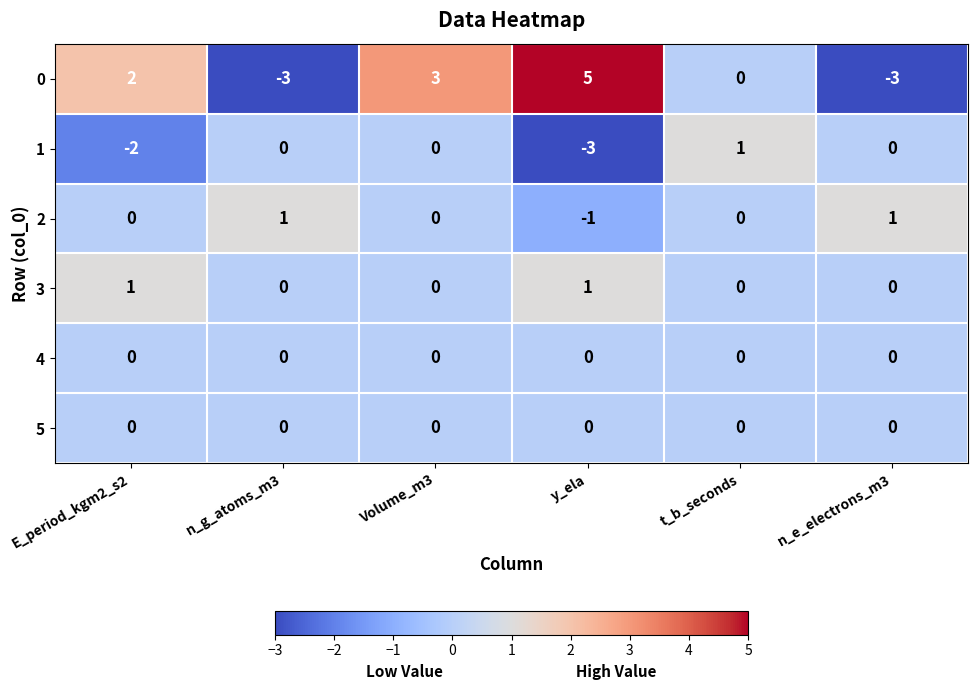

Between y_ela and t_b_seconds, which series saw the biggest shift?

0